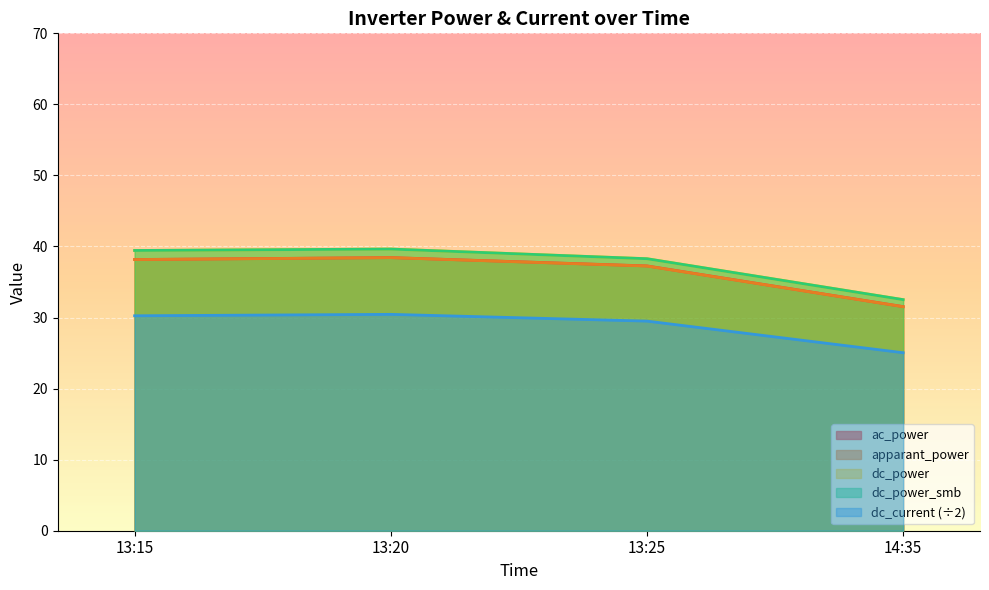

True or false: dc_power has more than 1 interior local peaks.

False